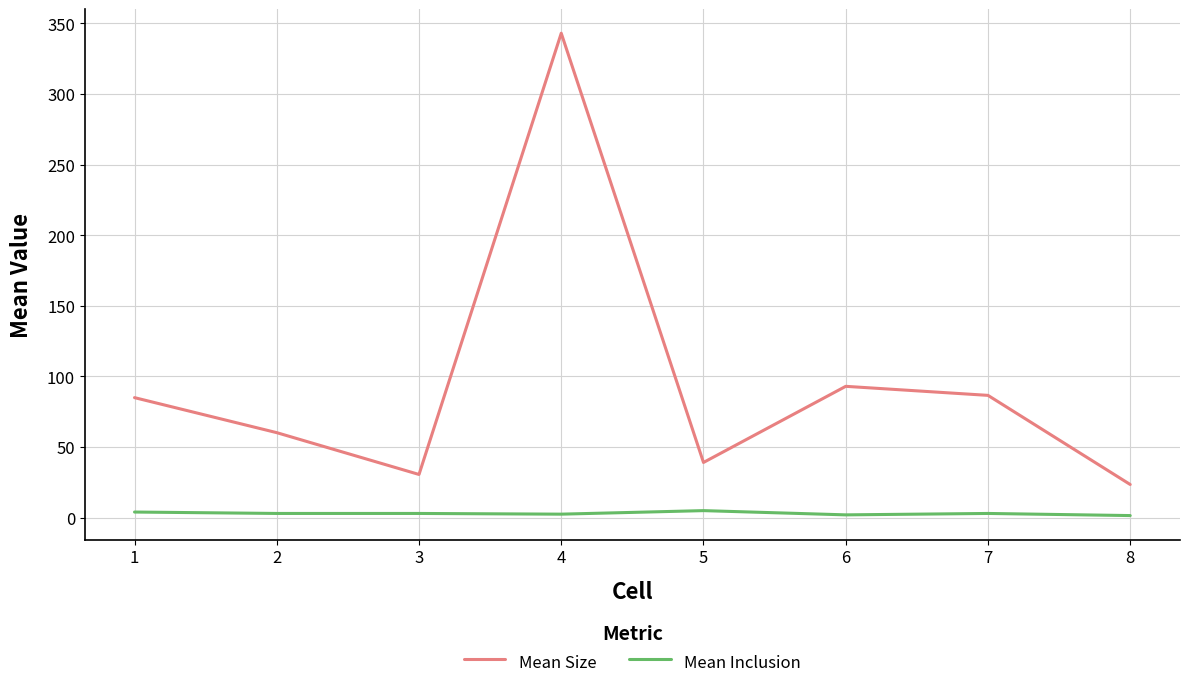

True or false: Mean Size and Mean Inclusion intersect in this chart.

False